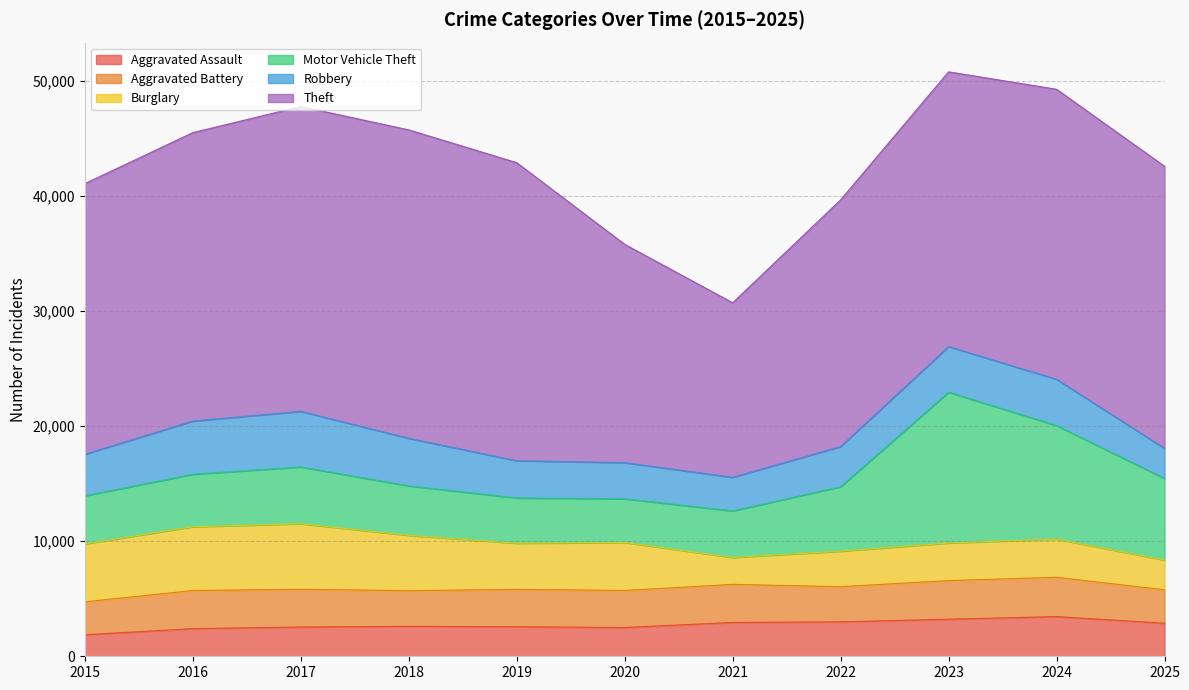

Is the value of Robbery at 2015 greater than the value of Aggravated Battery at 2025?

Yes